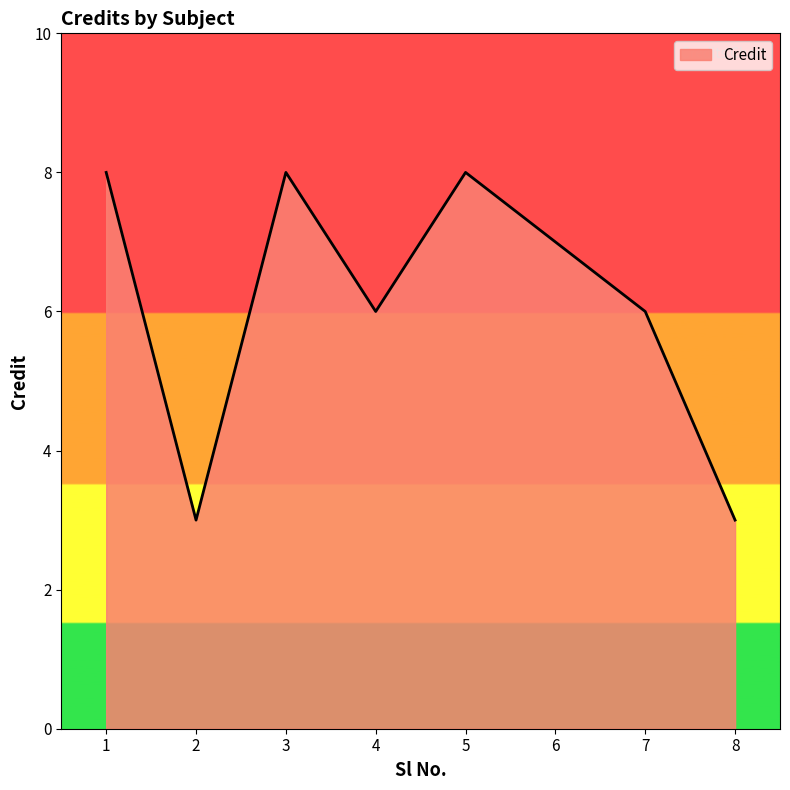

What value does the data have at 4?

6